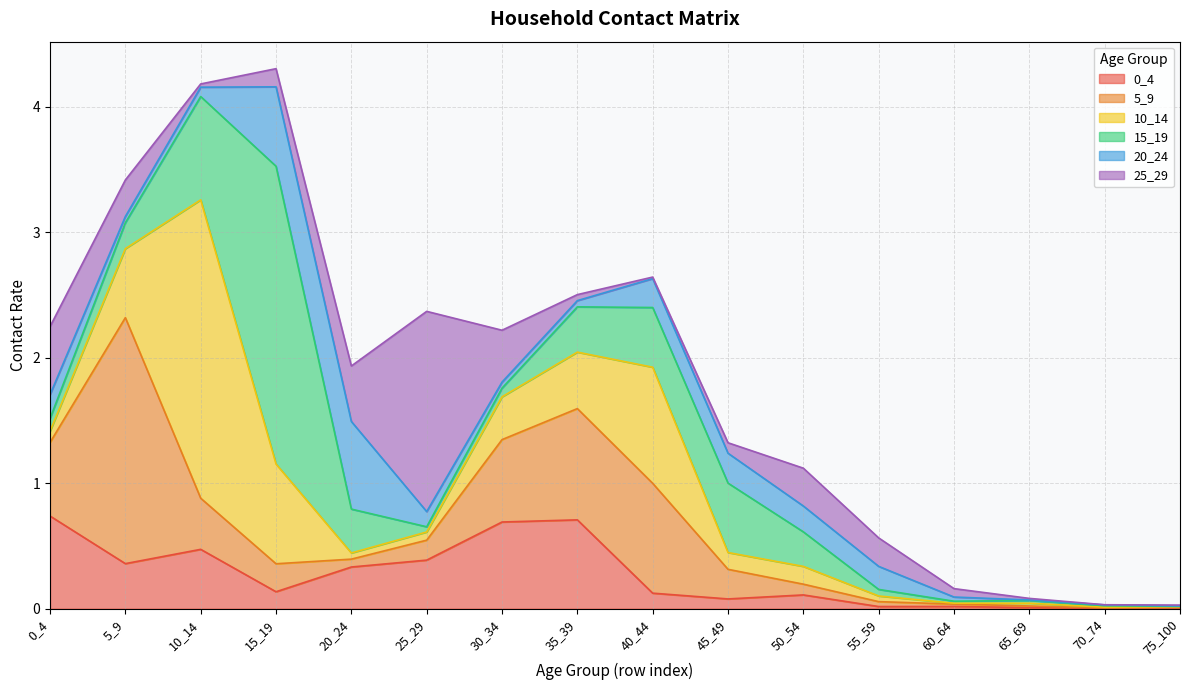

In 0_4, how many points are lower than both neighbors (excluding endpoints)?

5